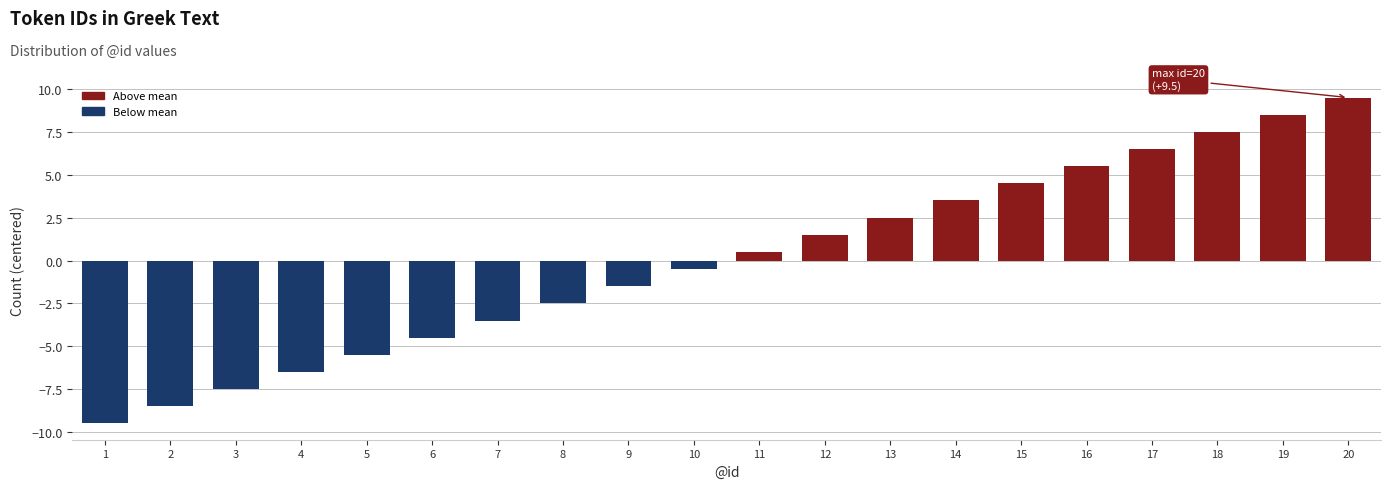

Reading left to right, transcribe all the data shown in this chart.

-9.5	-8.5	-7.5	-6.5	-5.5	-4.5	-3.5	-2.5	-1.5	-0.5	0.5	1.5	2.5	3.5	4.5	5.5	6.5	7.5	8.5	9.5